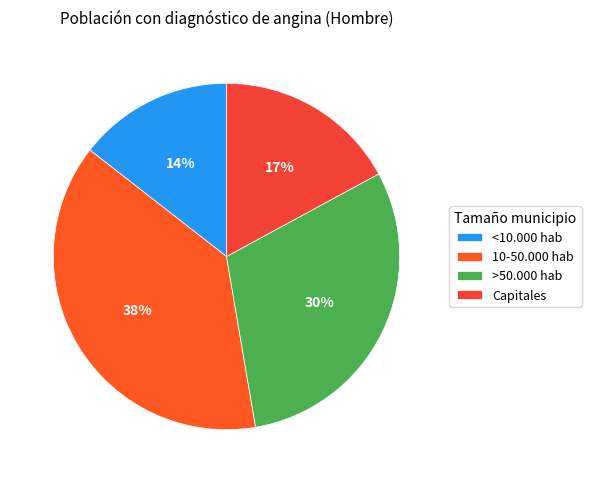

The 10-50.000 hab slice represents 38% of the pie. True or false?

True